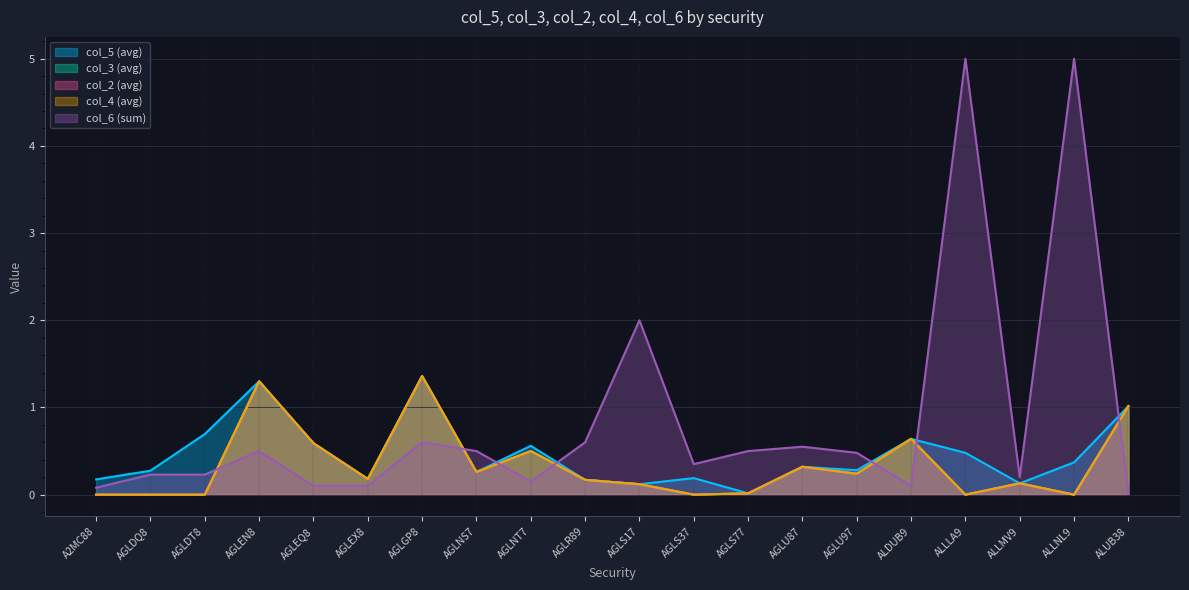

How many values in the col_4 (avg) series exceed 0?

14